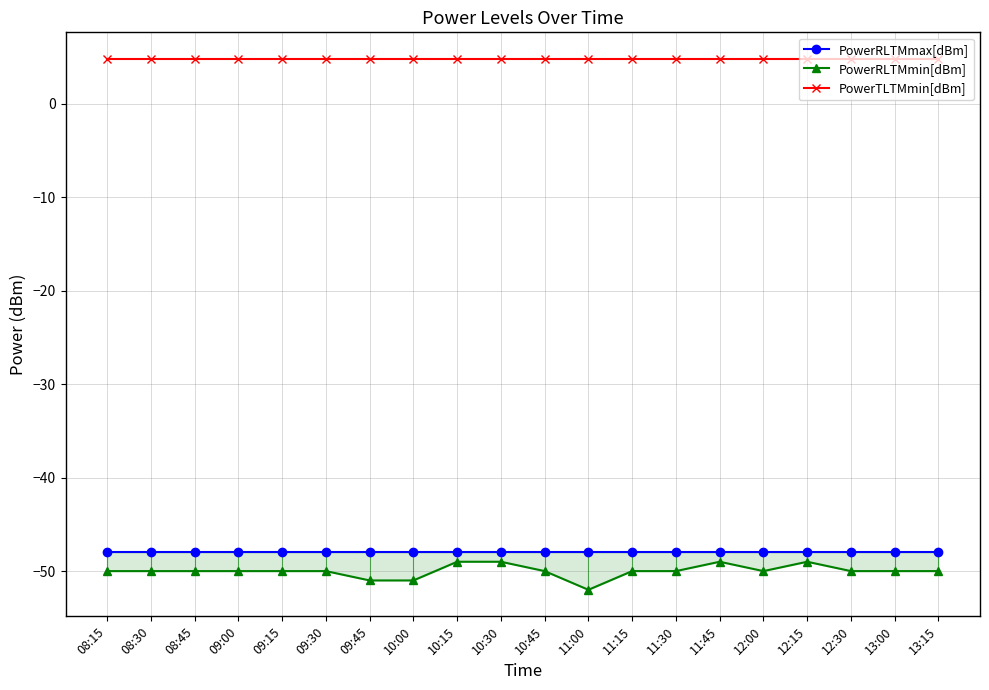

Reading left to right, transcribe all the data shown in this chart.

PowerRLTMmax[dBm]: 08:15=-48.0	08:30=-48.0	08:45=-48.0	09:00=-48.0	09:15=-48.0	09:30=-48.0	09:45=-48.0	10:00=-48.0	10:15=-48.0	10:30=-48.0	10:45=-48.0	11:00=-48.0	11:15=-48.0	11:30=-48.0	11:45=-48.0	12:00=-48.0	12:15=-48.0	12:30=-48.0	13:00=-48.0	13:15=-48.0
PowerRLTMmin[dBm]: 08:15=-50.0	08:30=-50.0	08:45=-50.0	09:00=-50.0	09:15=-50.0	09:30=-50.0	09:45=-51.0	10:00=-51.0	10:15=-49.0	10:30=-49.0	10:45=-50.0	11:00=-52.0	11:15=-50.0	11:30=-50.0	11:45=-49.0	12:00=-50.0	12:15=-49.0	12:30=-50.0	13:00=-50.0	13:15=-50.0
PowerTLTMmin[dBm]: 08:15=4.8	08:30=4.8	08:45=4.8	09:00=4.8	09:15=4.8	09:30=4.8	09:45=4.8	10:00=4.8	10:15=4.8	10:30=4.8	10:45=4.8	11:00=4.8	11:15=4.8	11:30=4.8	11:45=4.8	12:00=4.8	12:15=4.8	12:30=4.8	13:00=4.8	13:15=4.8